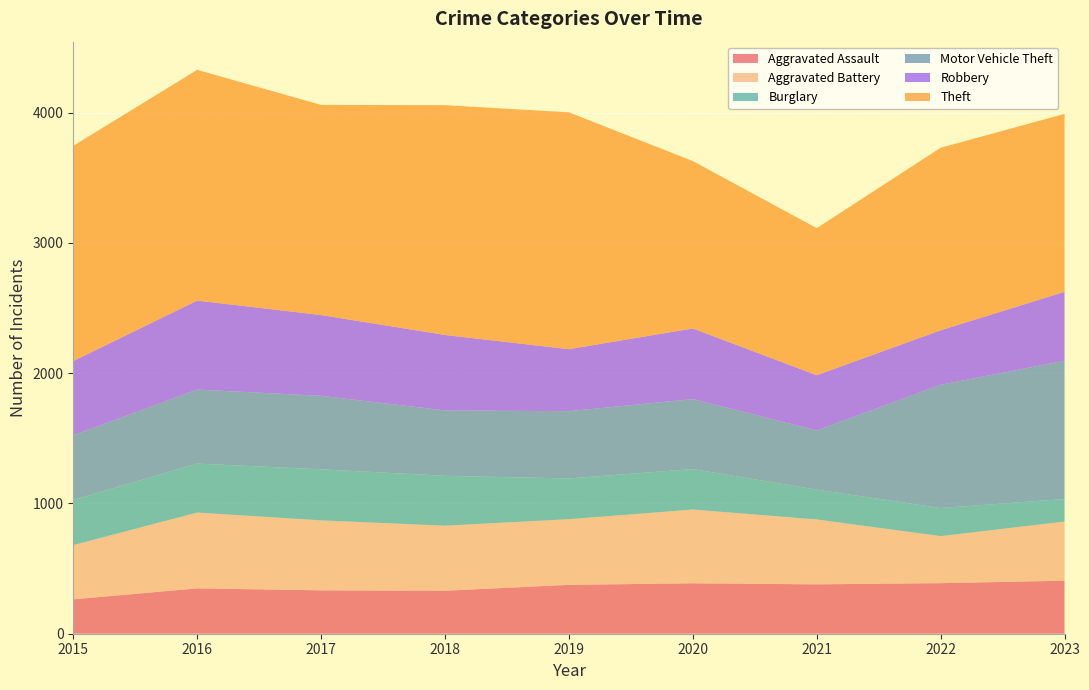

Reading left to right, list all the values displayed in this chart.

Aggravated Assault: 2015=264	2016=348	2017=333	2018=330	2019=375	2020=387	2021=379	2022=388	2023=407
Aggravated Battery: 2015=416	2016=582	2017=537	2018=499	2019=504	2020=566	2021=498	2022=361	2023=454
Burglary: 2015=347	2016=376	2017=392	2018=383	2019=313	2020=311	2021=229	2022=216	2023=173
Motor Vehicle Theft: 2015=496	2016=568	2017=564	2018=502	2019=516	2020=537	2021=454	2022=946	2023=1061
Robbery: 2015=570	2016=683	2017=620	2018=579	2019=476	2020=542	2021=424	2022=418	2023=529
Theft: 2015=1652	2016=1771	2017=1613	2018=1764	2019=1818	2020=1285	2021=1129	2022=1401	2023=1366